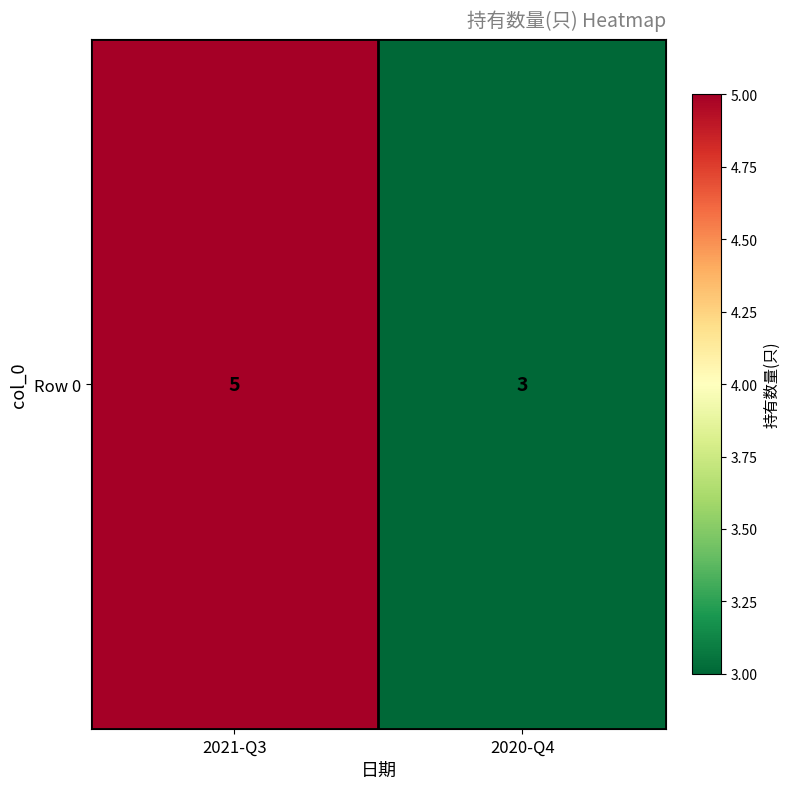

What is the minimum value shown in the chart?

3